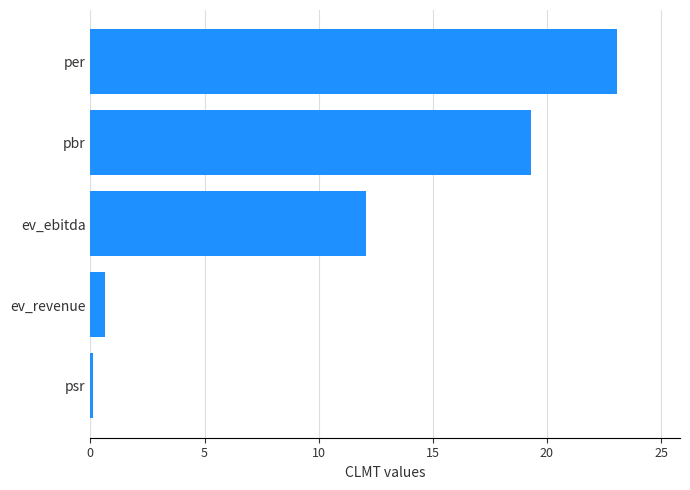

Is it true that the value at ev_revenue is 0.6?

True